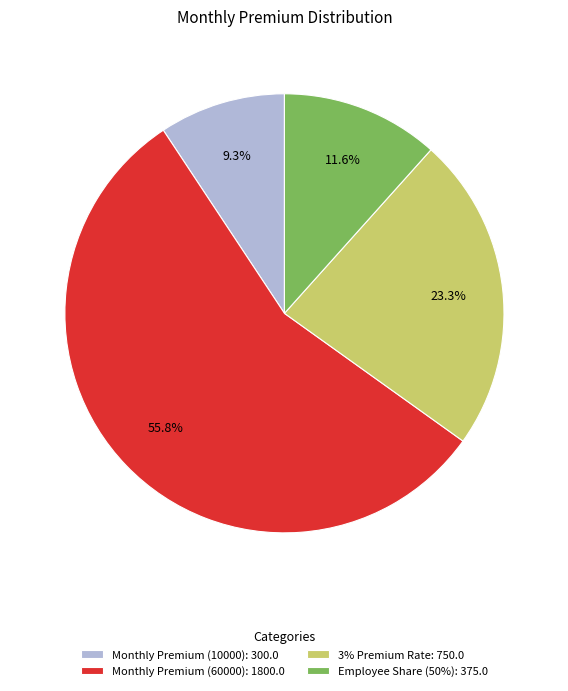

What portion of the pie excludes Employee Share (50%)?

88.4%